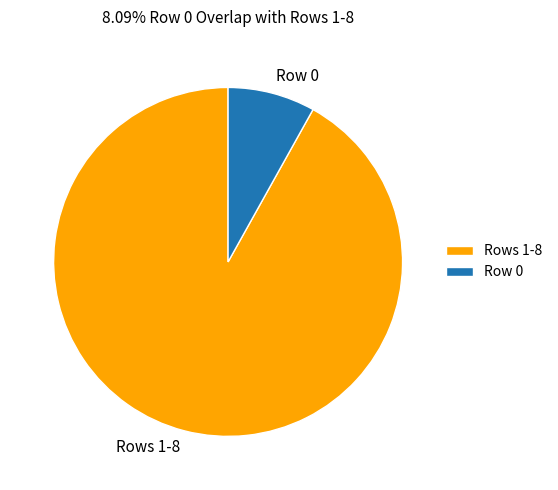

Rank the categories by value from highest to lowest.

Rows 1-8, Row 0